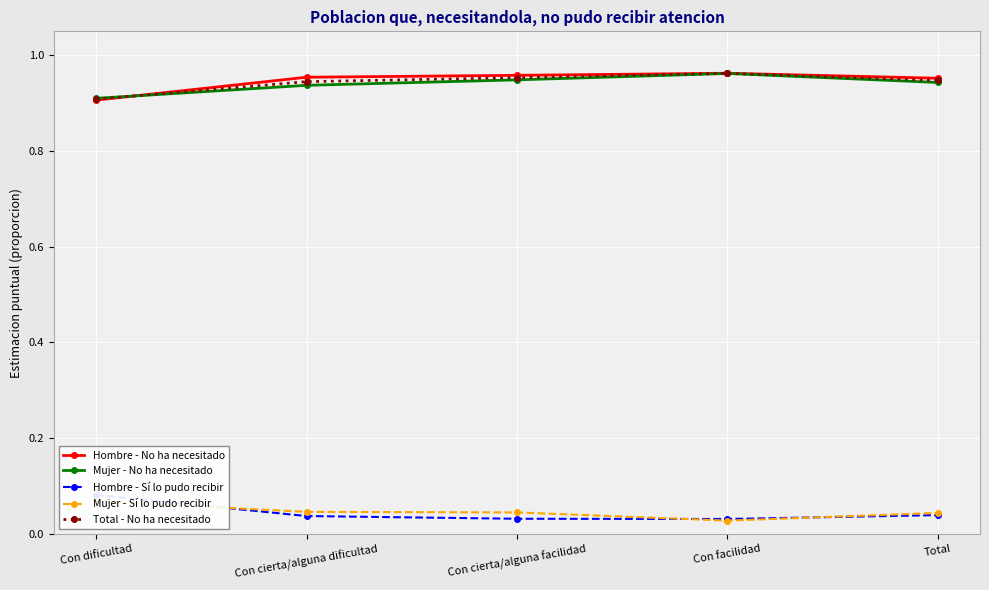

True or false: Mujer - No ha necesitado has more than 2 points higher than both neighbors.

False